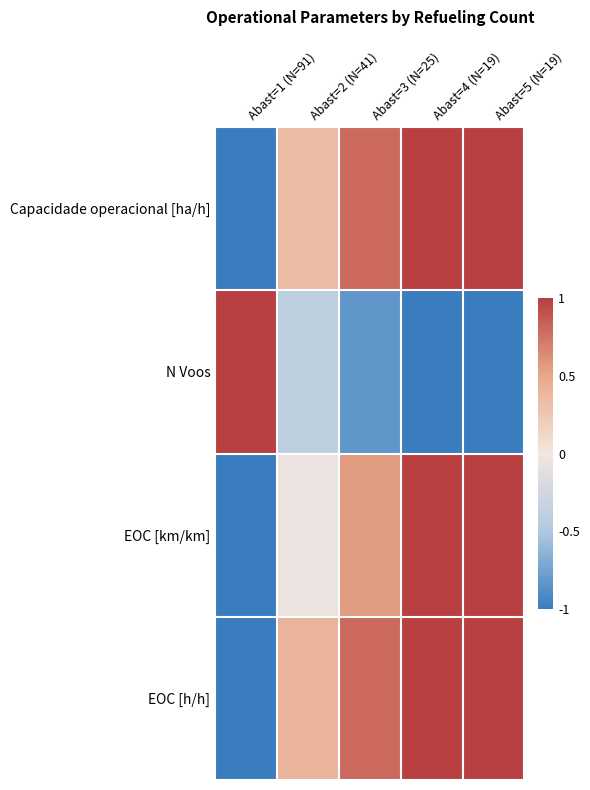

Which has a higher value, Abast=3 (N=25) or Abast=5 (N=19)?

Abast=5 (N=19)